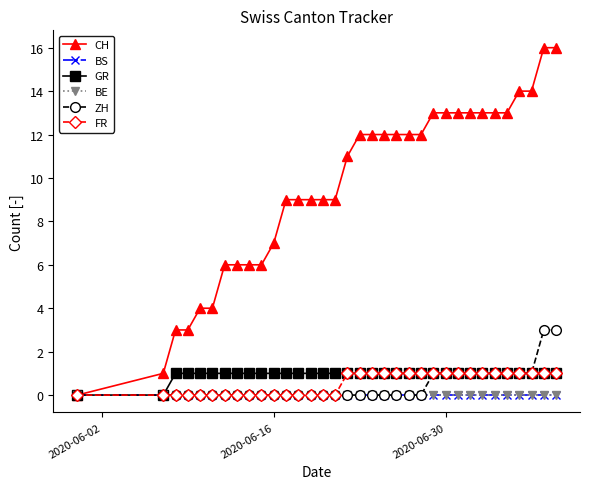

Which category has the highest value in the BE series?

2020-06-02